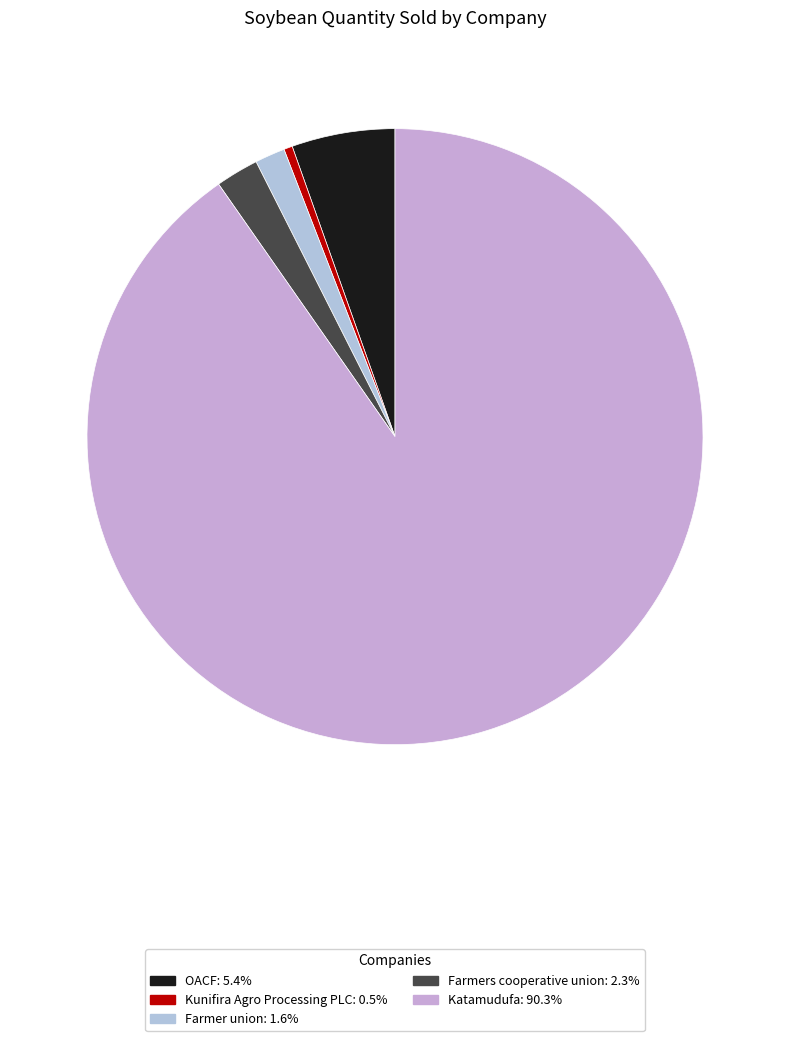

Is it true that Farmers cooperative union is 2% of the pie?

True